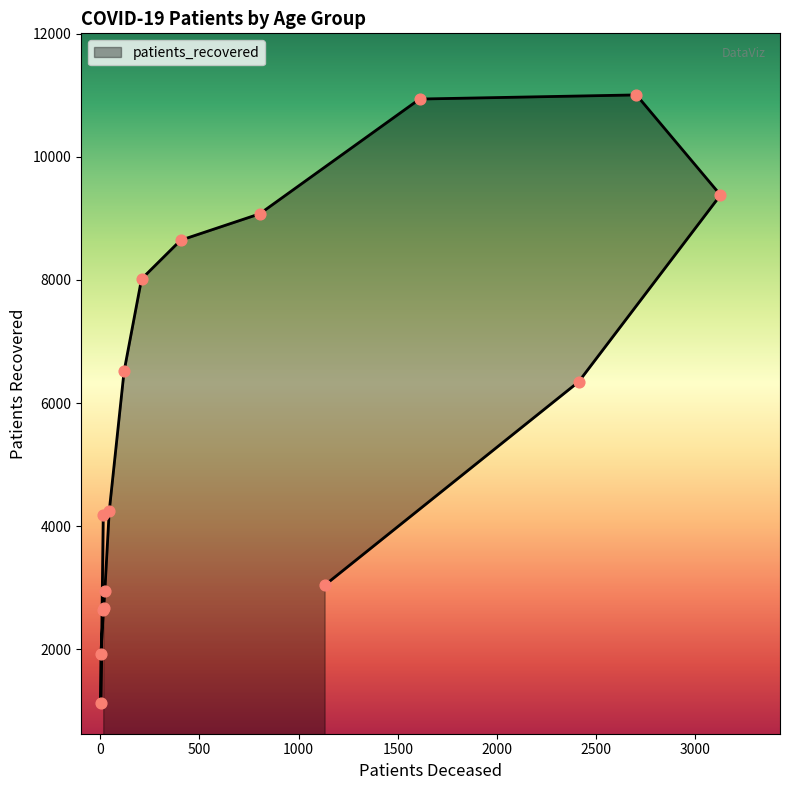

Between 55 - 59 and >90, which is larger?

55 - 59